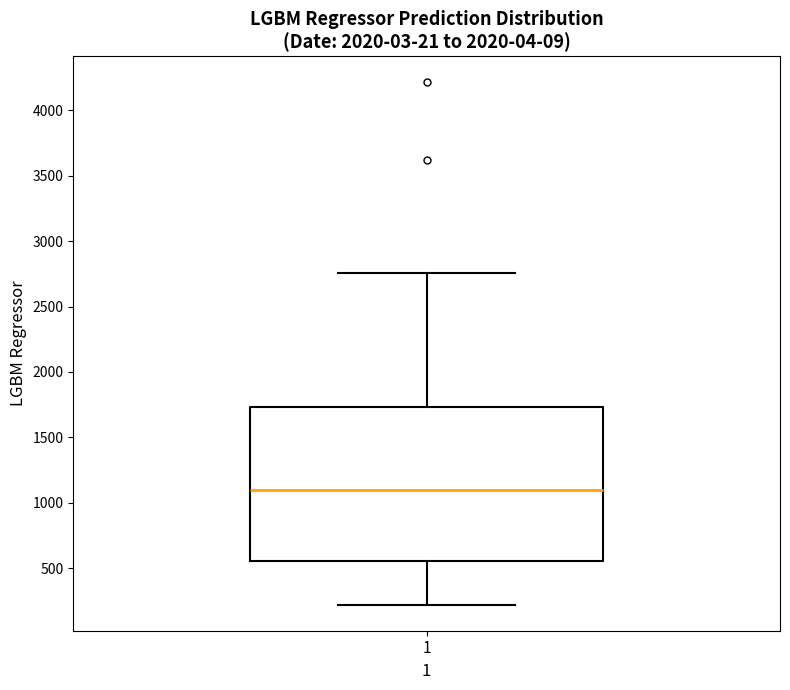

Where does the lower whisker of the box at x = 1 end on the y-axis? The values are not printed on the chart, so give them approximately, as read against the axis.

200